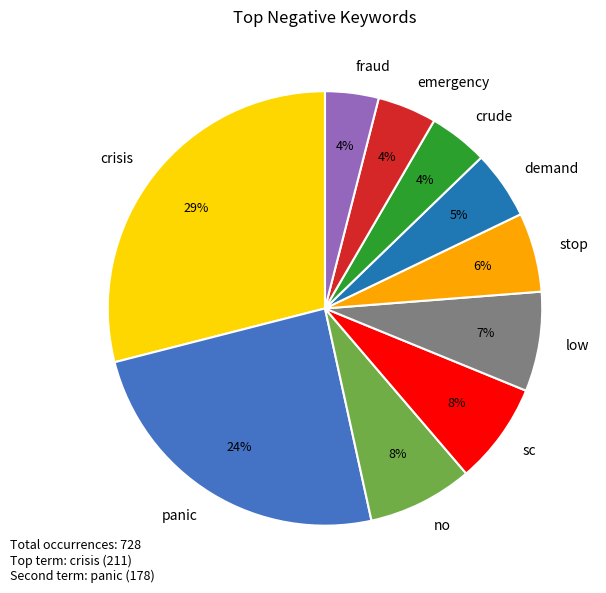

What percentage is the no slice, to the nearest percent?

8%